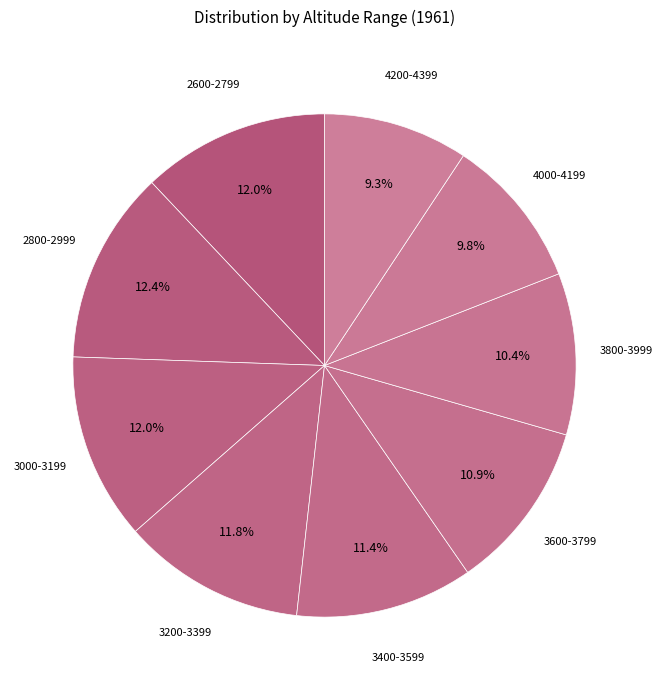

How many segments does this pie chart have?

9